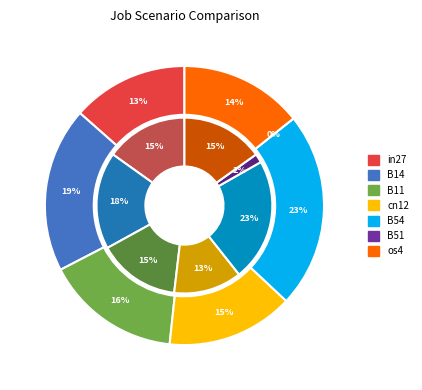

True or false: in27 accounts for 20% of the total.

False